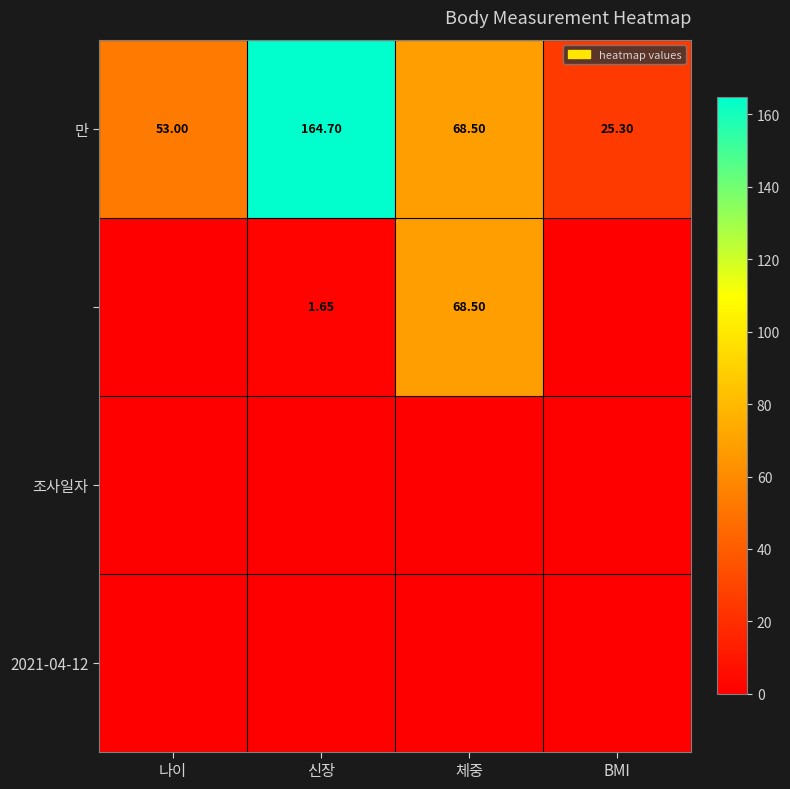

Where is 만 nearest to the value 95?

체중